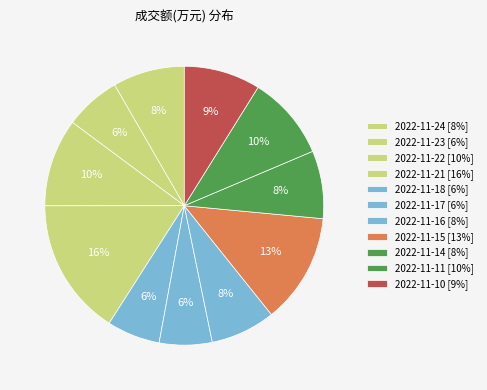

Does any single category account for the majority?

No